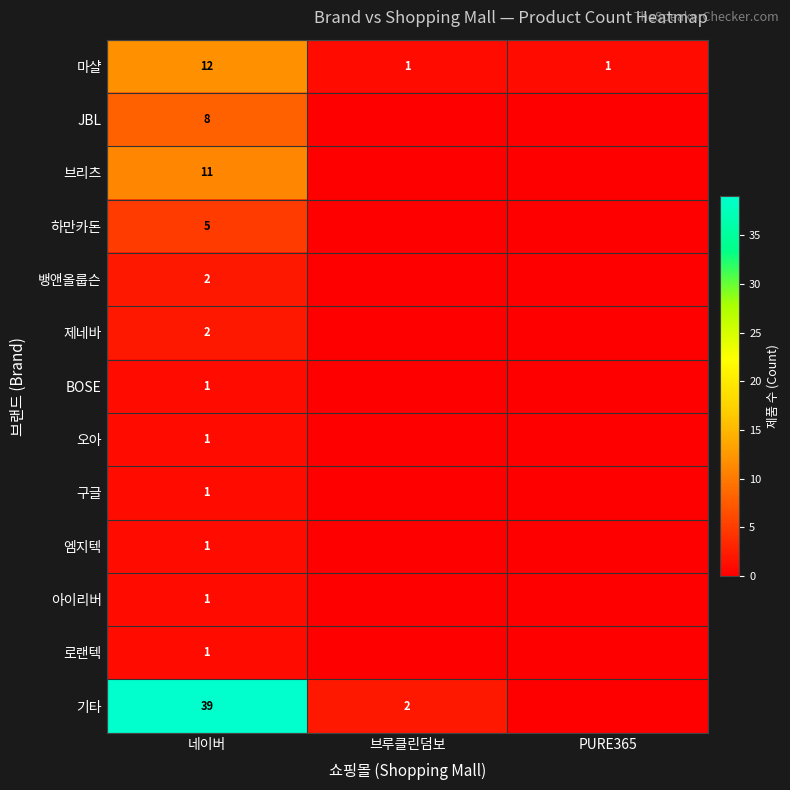

True or false: 하만카돈 has a value of 2 at 네이버.

False